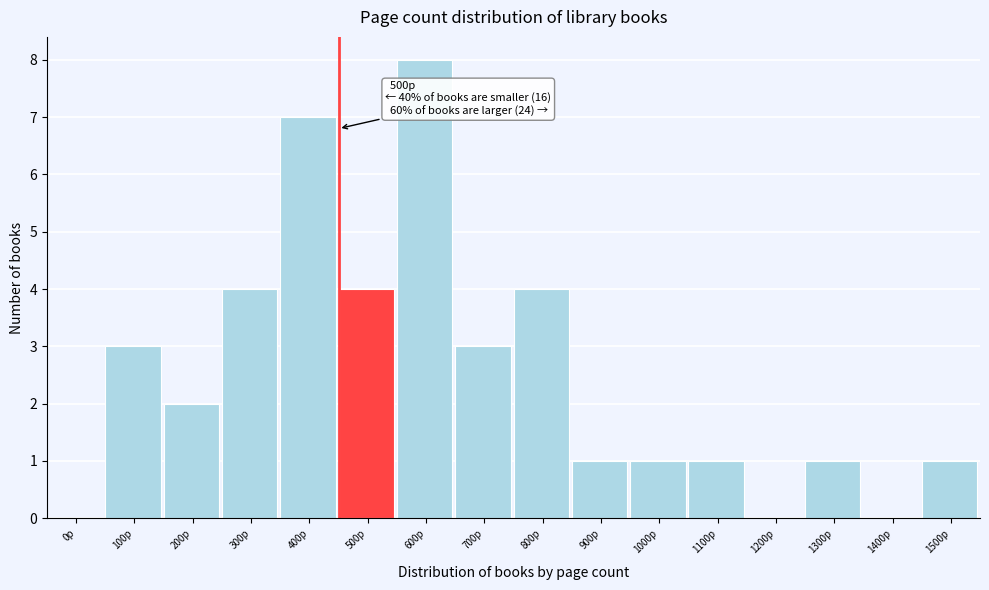

Reading right to left, what are all the values shown in this chart?

1500p=1	1400p=0	1300p=1	1200p=0	1100p=1	1000p=1	900p=1	800p=4	700p=3	600p=8	500p=4	400p=7	300p=4	200p=2	100p=3	0p=0